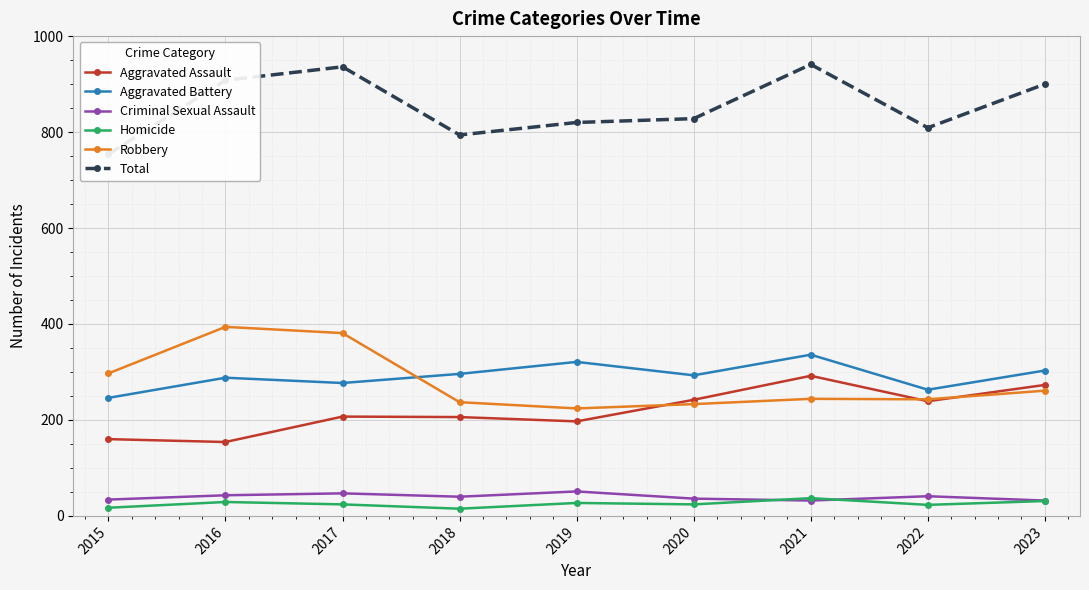

What is the sum of the Total values at 2022 and 2017?

1745